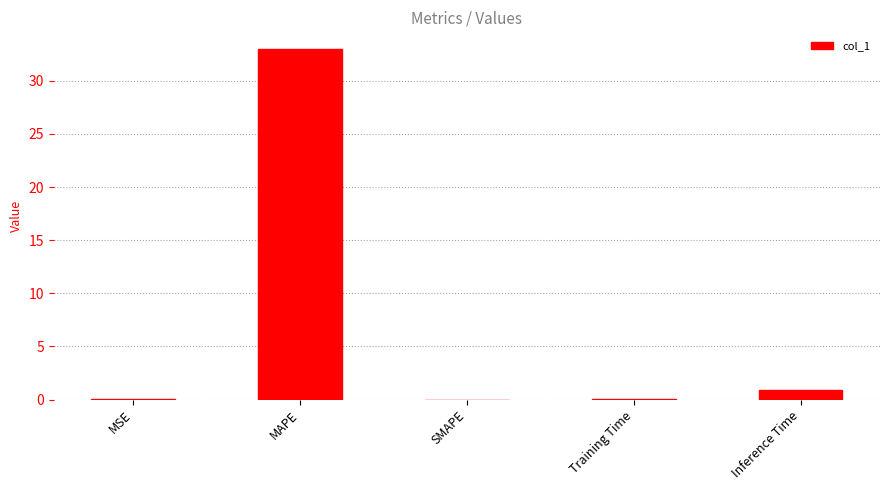

Is it true that the value at Inference Time is 0.9?

True